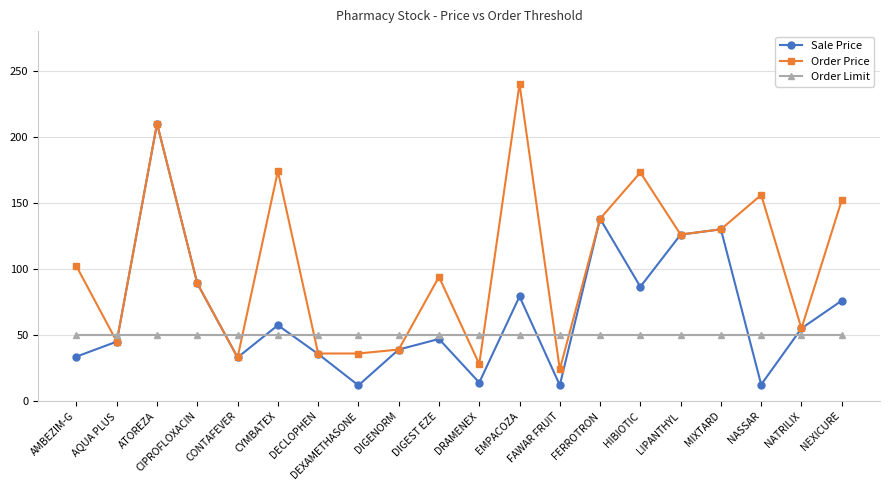

Rank the series at HIBIOTIC from highest to lowest value.

Order Price, Sale Price, Order Limit